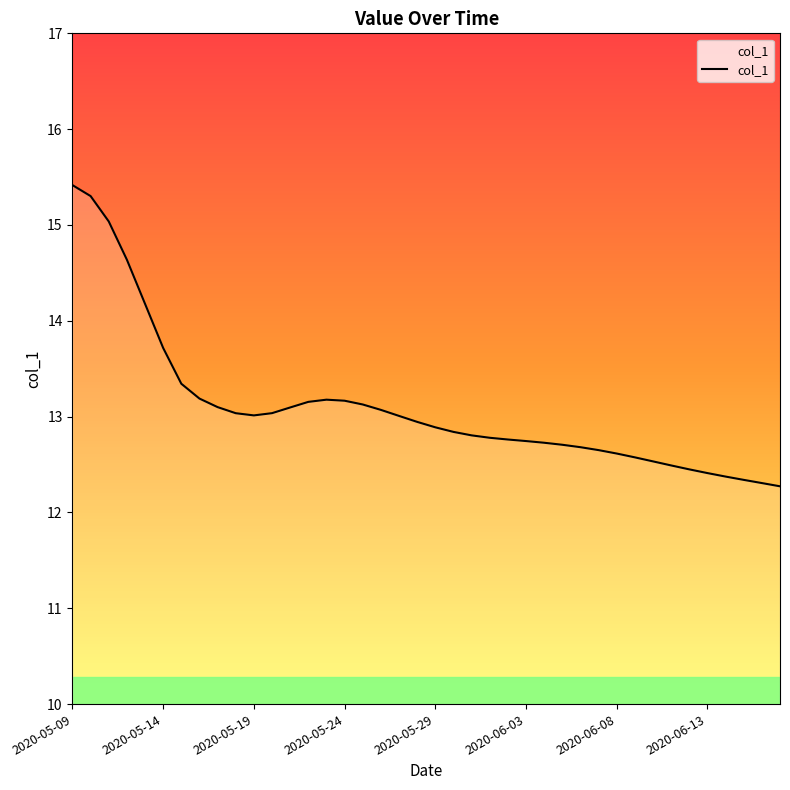

What is the greatest value displayed?

15.4